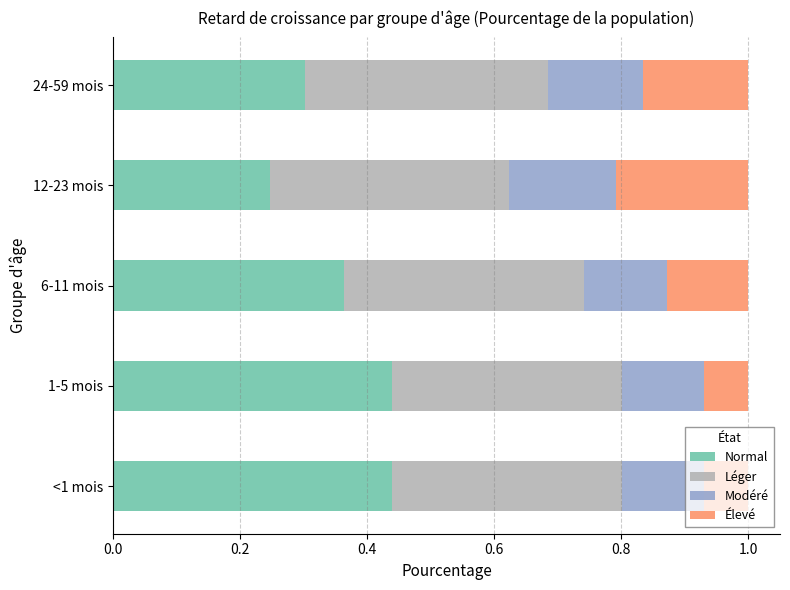

Which category has the lowest value in the Normal series?

12-23 mois